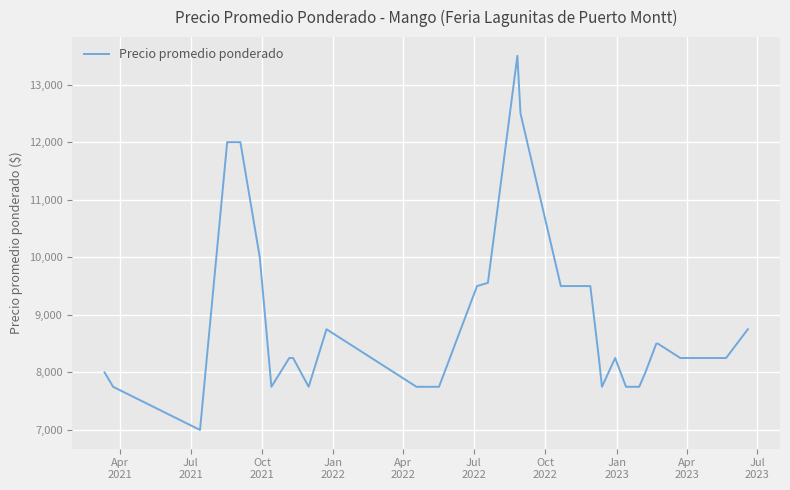

What is the difference between the maximum and minimum values?

6500